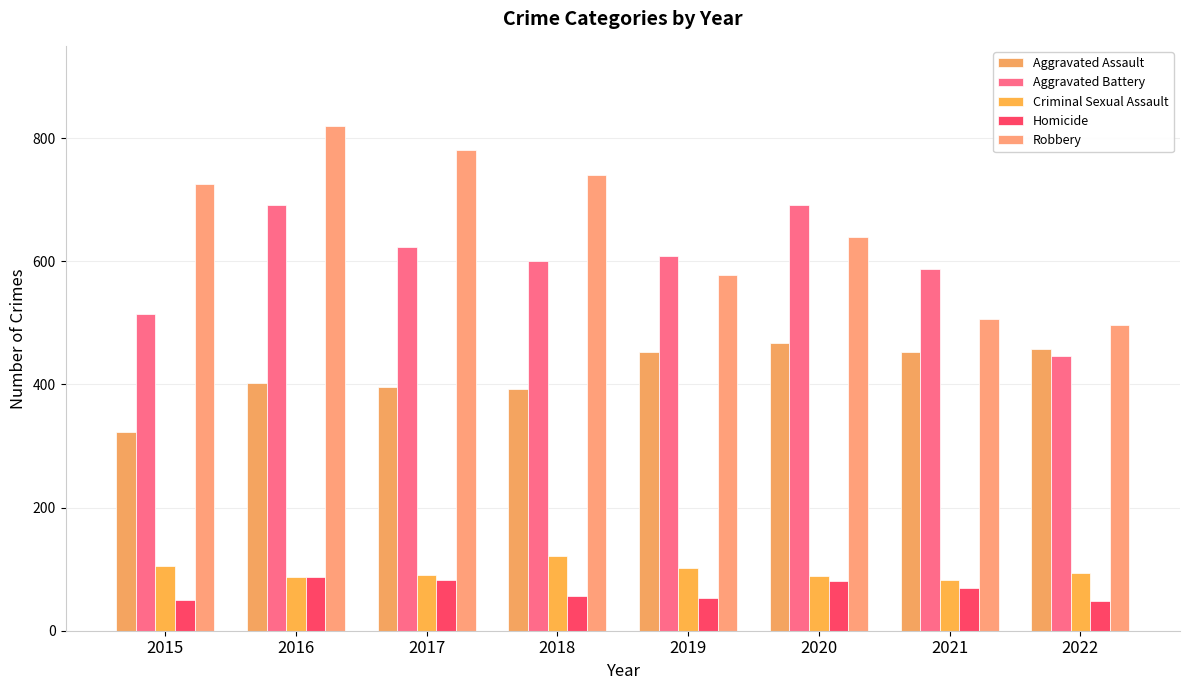

Is the value of Aggravated Battery at 2017 greater than the value of Robbery at 2020?

No